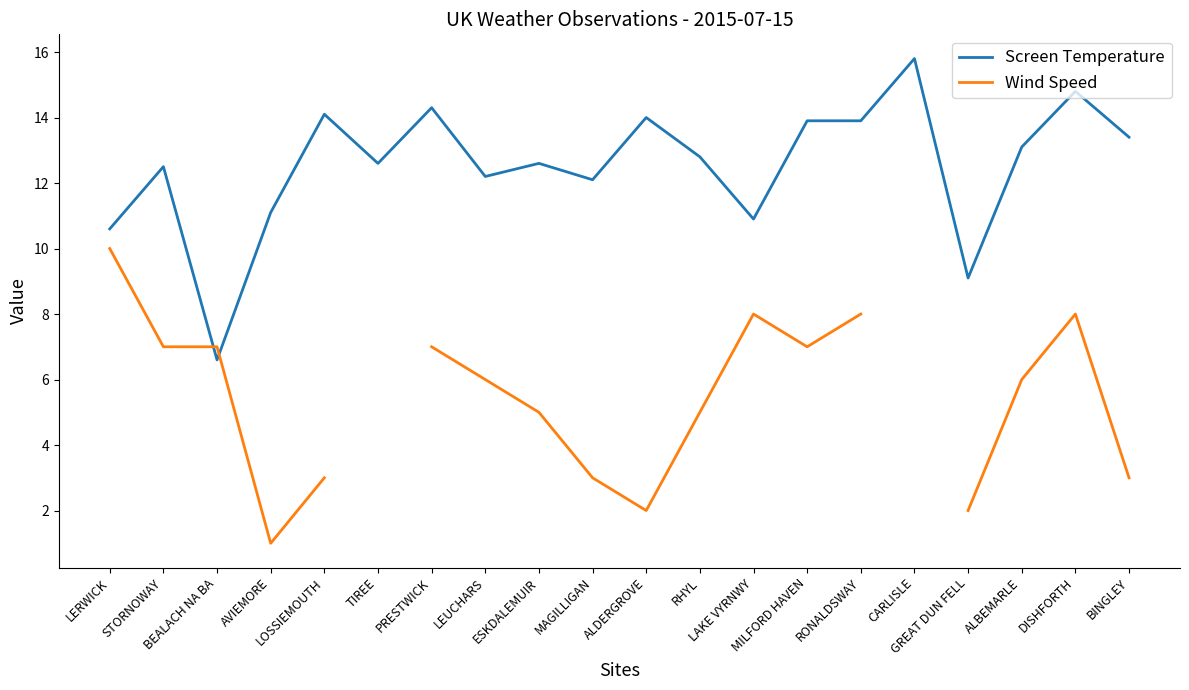

True or false: Wind Speed has a value of 7.0 at MILFORD HAVEN.

True